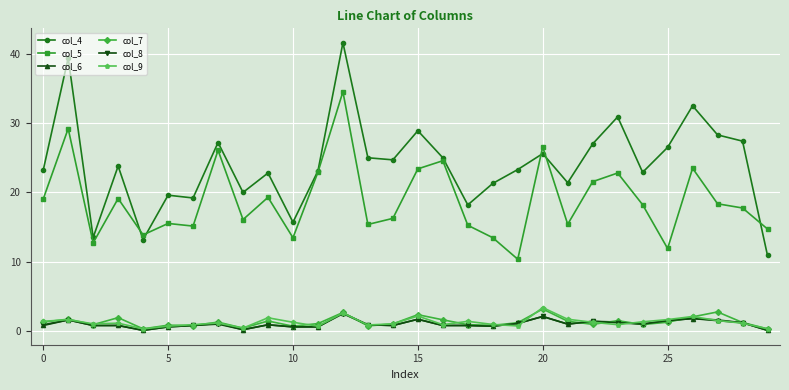

How many lines are shown in the chart?

6